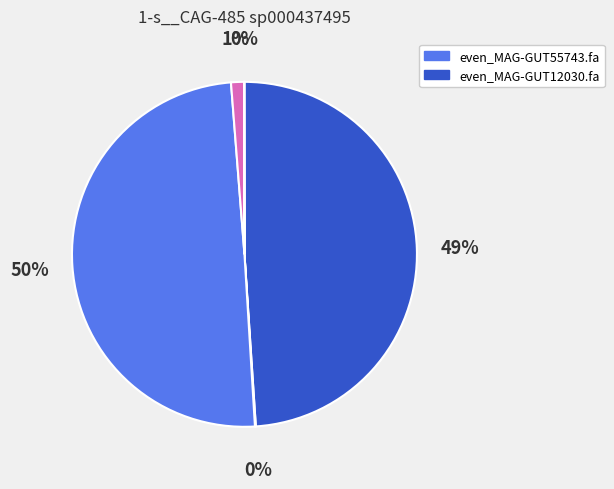

To the nearest percent, what is the difference between the largest and smallest slice percentages?

50%